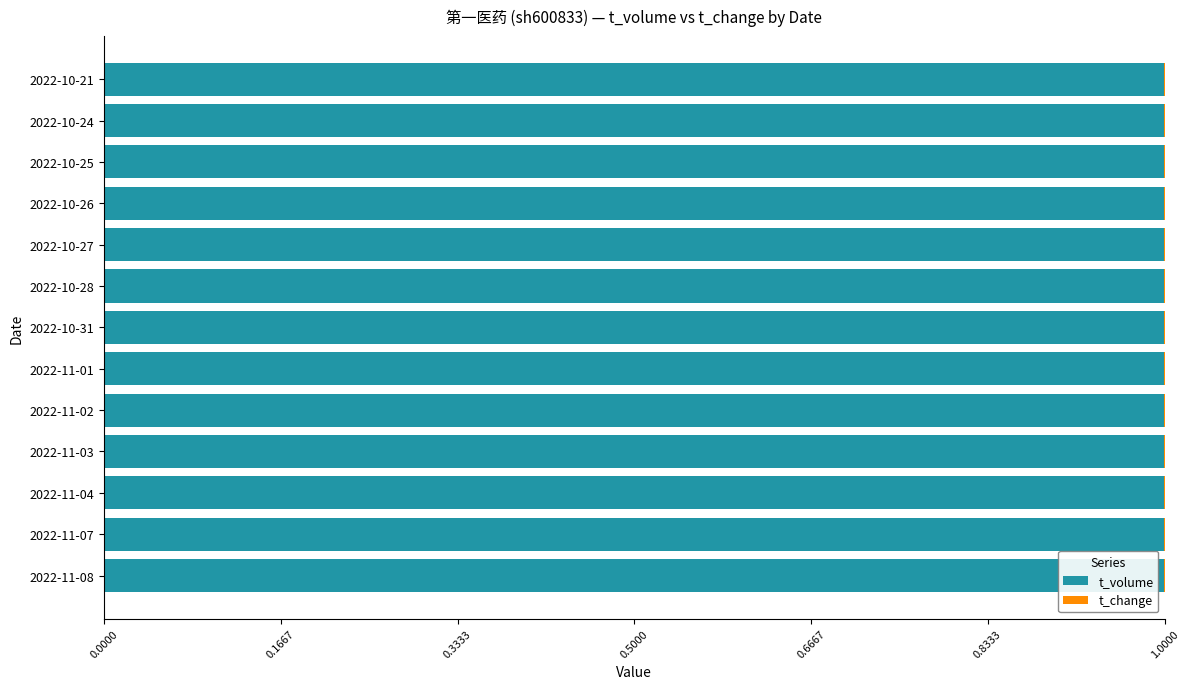

Is it true that t_volume equals 0.2 at 2022-10-21?

False